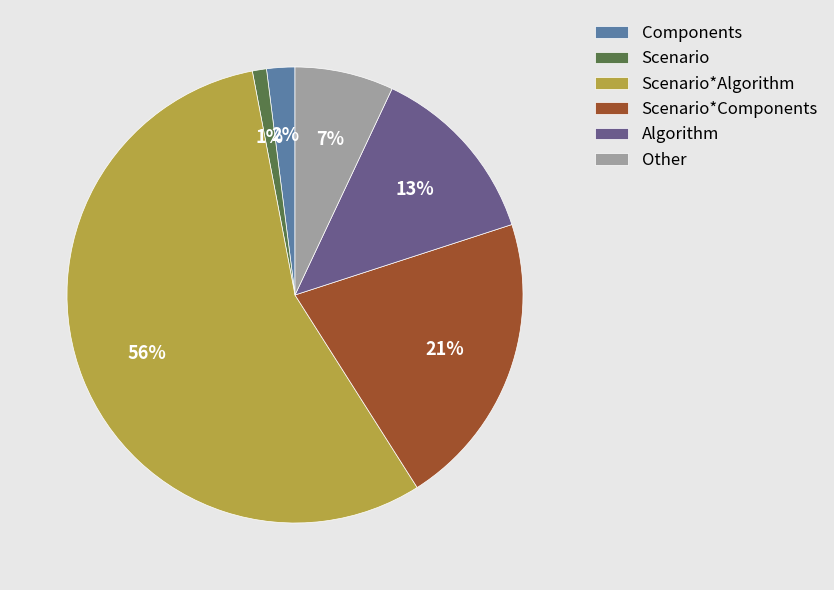

To the nearest percent, what percentage of the pie is Scenario*Algorithm?

56%